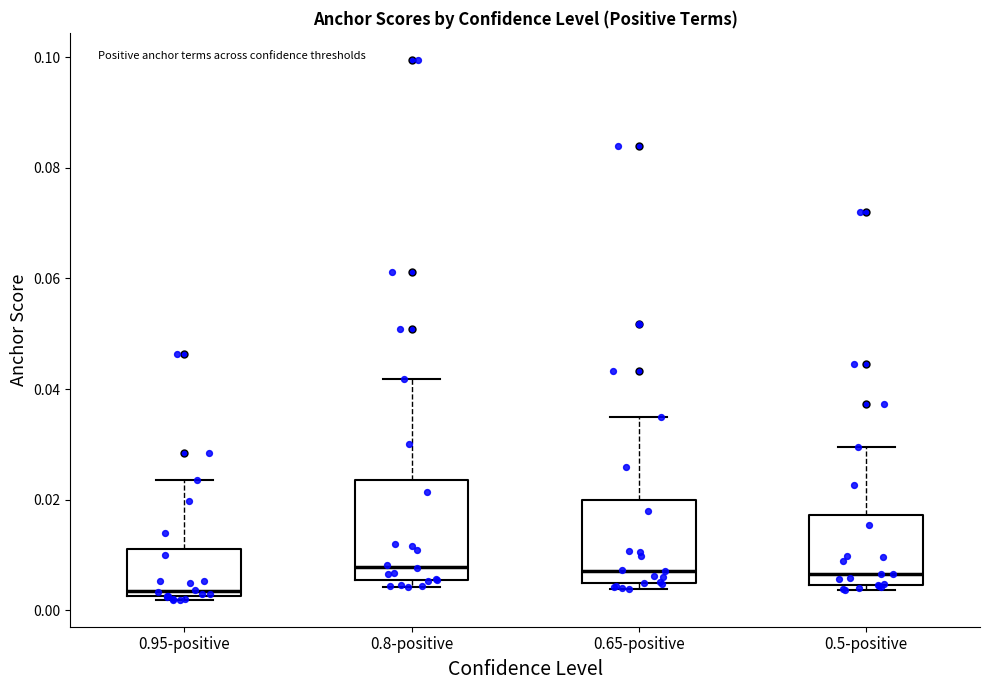

Reading left to right, read every box against the y-axis: the position of its median line, the range the box covers, and the ends of its whiskers. The values are not printed on the chart, so give them approximately, as read against the axis.

0.95-positive: median 0.004, box 0.002 to 0.012, whiskers 0.002 (just below the box's lower edge) to 0.024
0.8-positive: median 0.008, box 0.006 to 0.024, whiskers 0.004 to 0.042
0.65-positive: median 0.008, box 0.004 to 0.020, whiskers 0.004 (just below the box's lower edge) to 0.034
0.5-positive: median 0.006, box 0.004 to 0.018, whiskers 0.004 (just below the box's lower edge) to 0.030